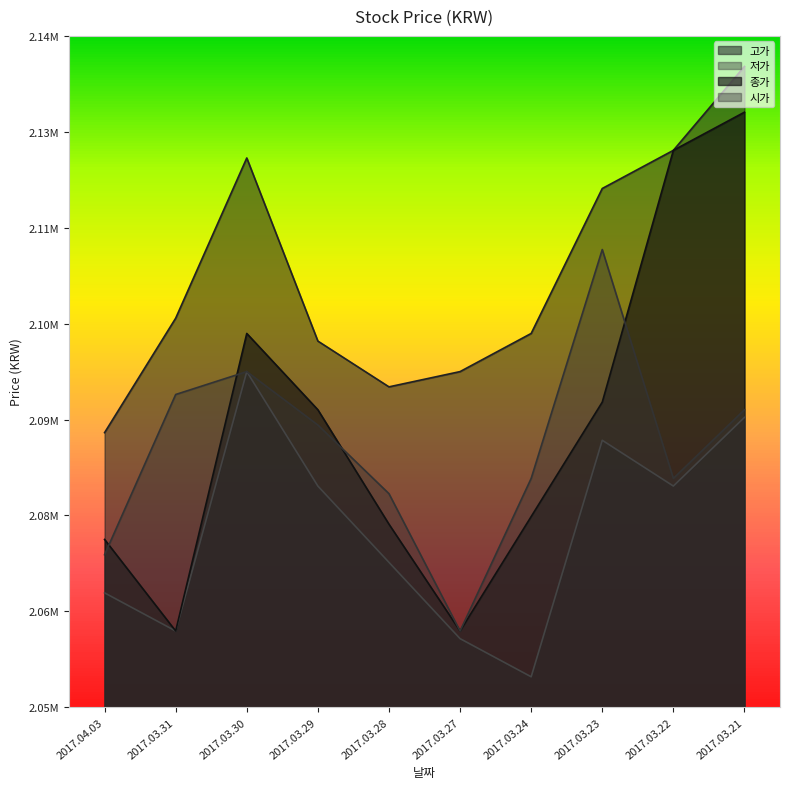

True or false: 고가 has a value of 3353701 at 2017.03.29.

False